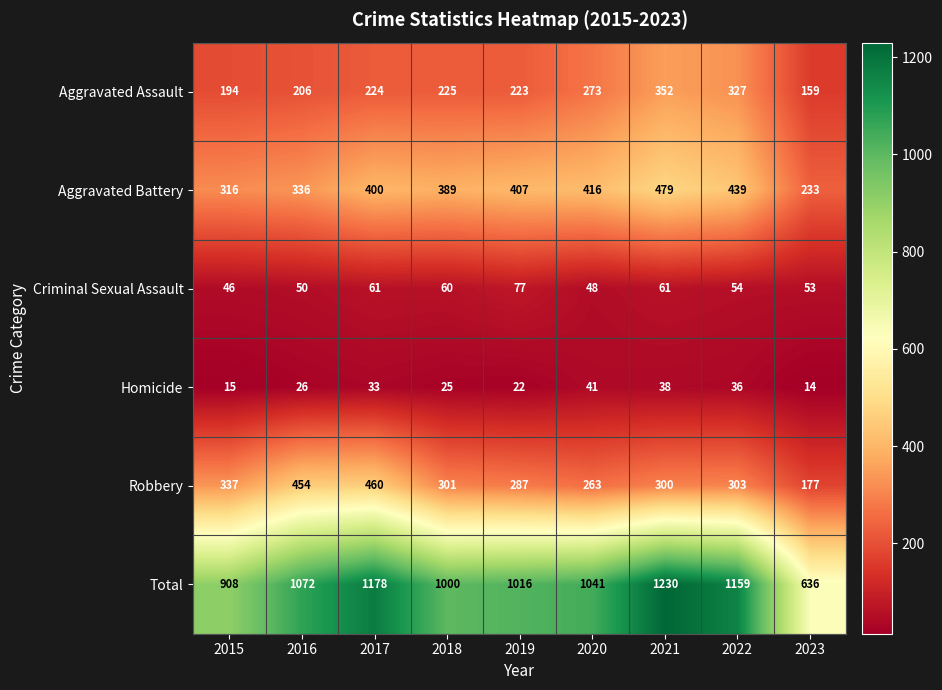

At which label does Aggravated Battery reach its peak?

2021